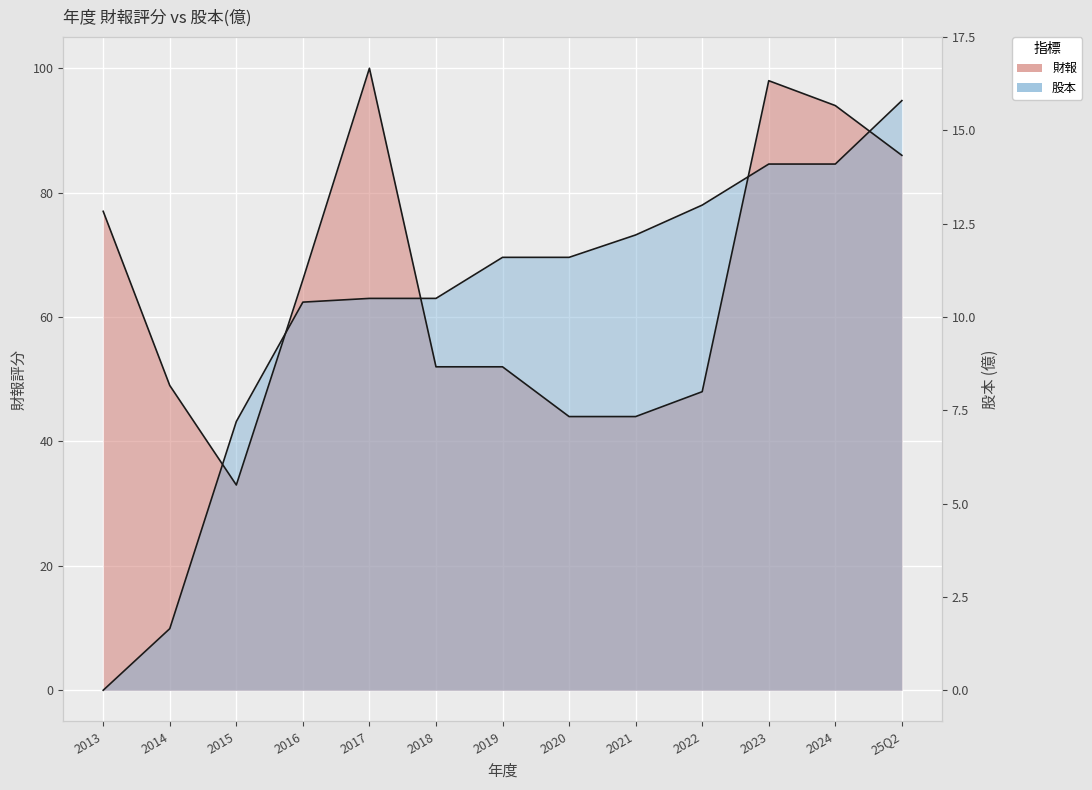

Reading left to right, list all the values displayed in this chart.

財報: 77.0	49.0	33.0	66.0	100.0	52.0	52.0	44.0	44.0	48.0	98.0	94.0	86.0
股本: 0.0	9.9	43.2	62.4	63.0	63.0	69.6	69.6	73.2	78.0	84.6	84.6	94.8